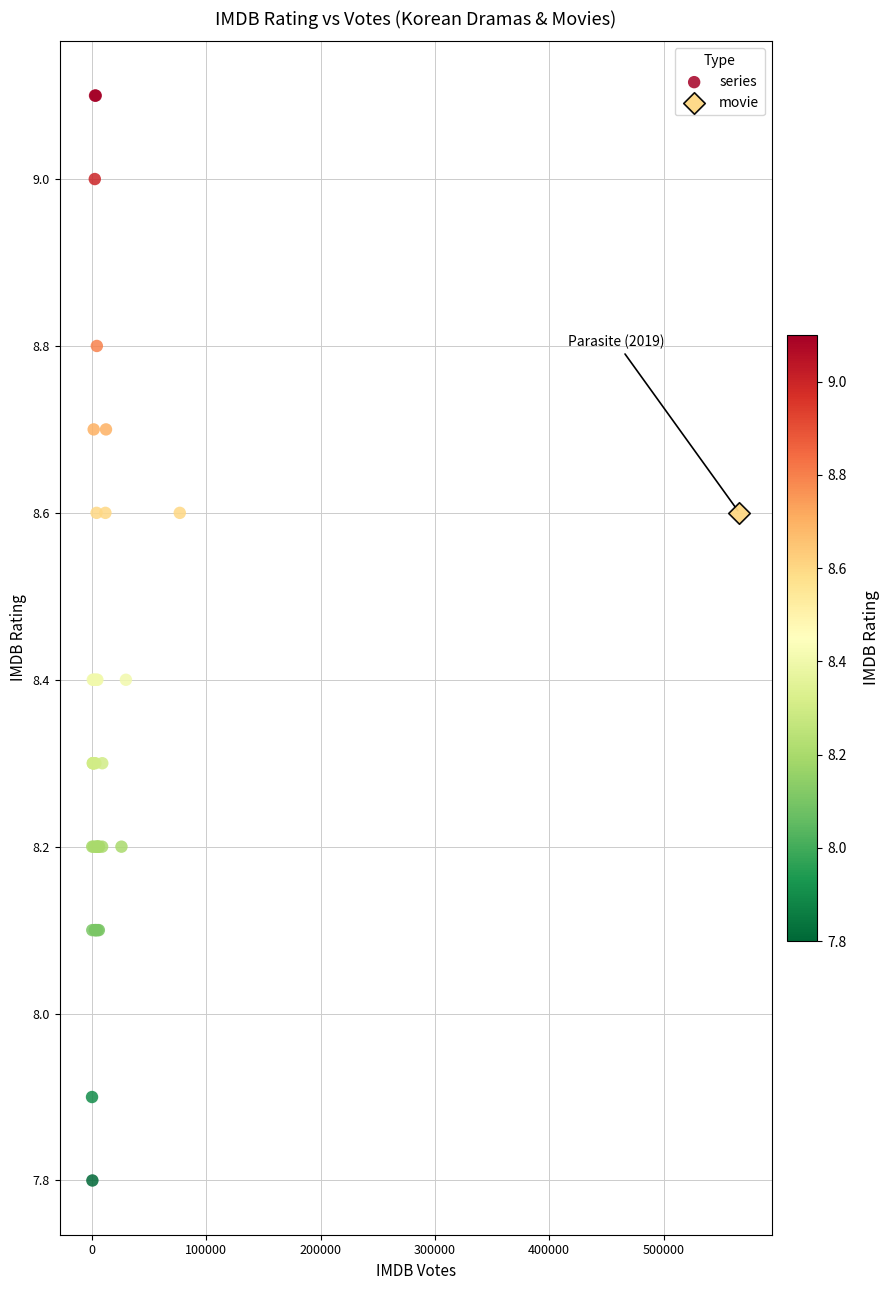

What are all the series names shown in the legend?

series, movie